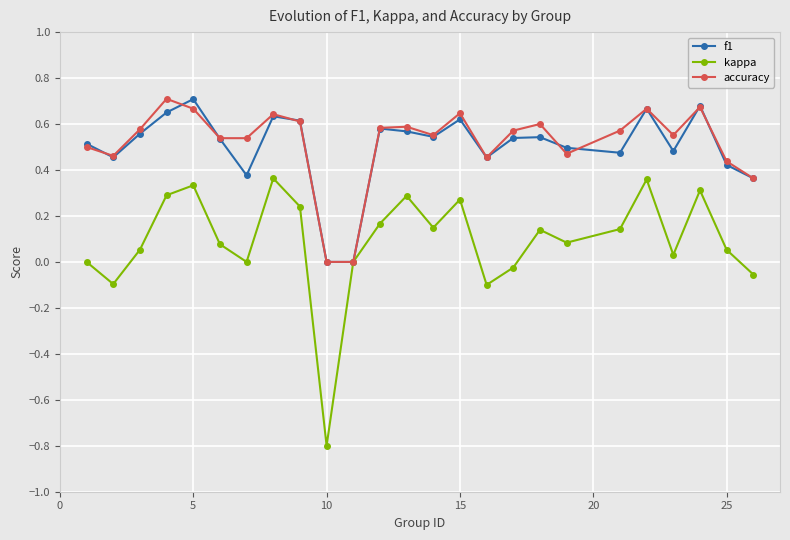

In kappa, how many points are lower than both neighbors (excluding endpoints)?

7